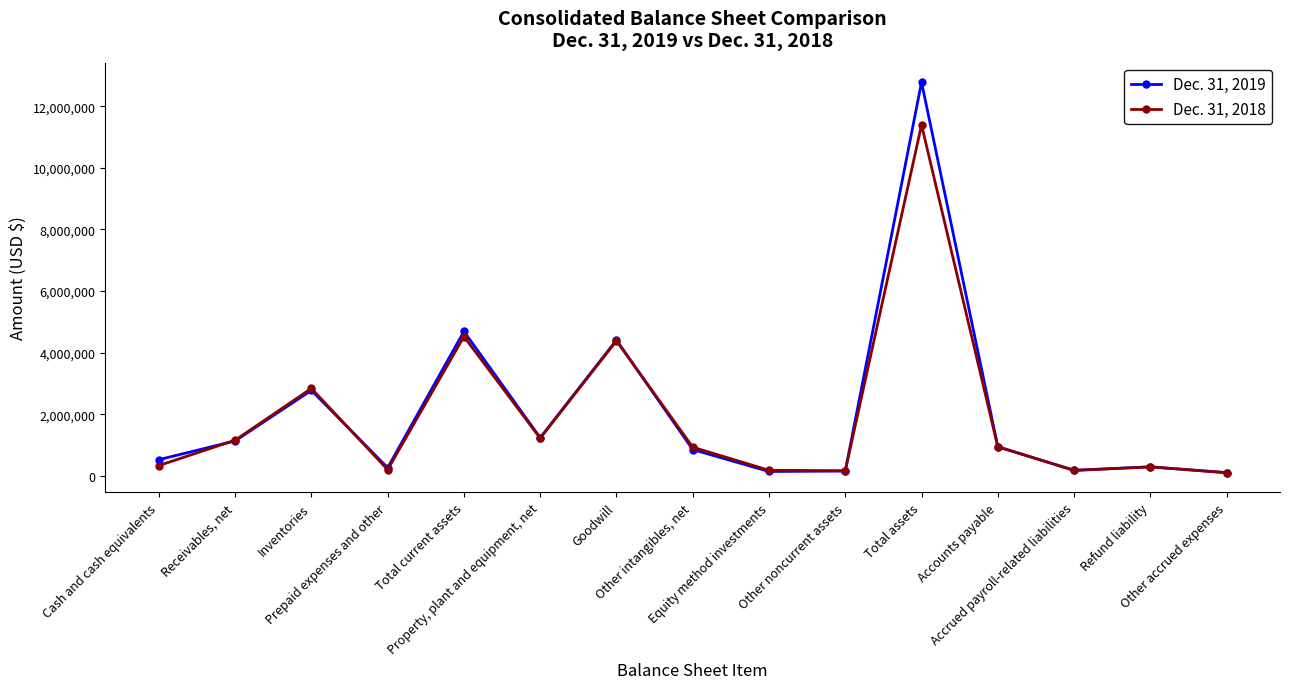

The value of Dec. 31, 2019 at Inventories is 4875217. True or false?

False